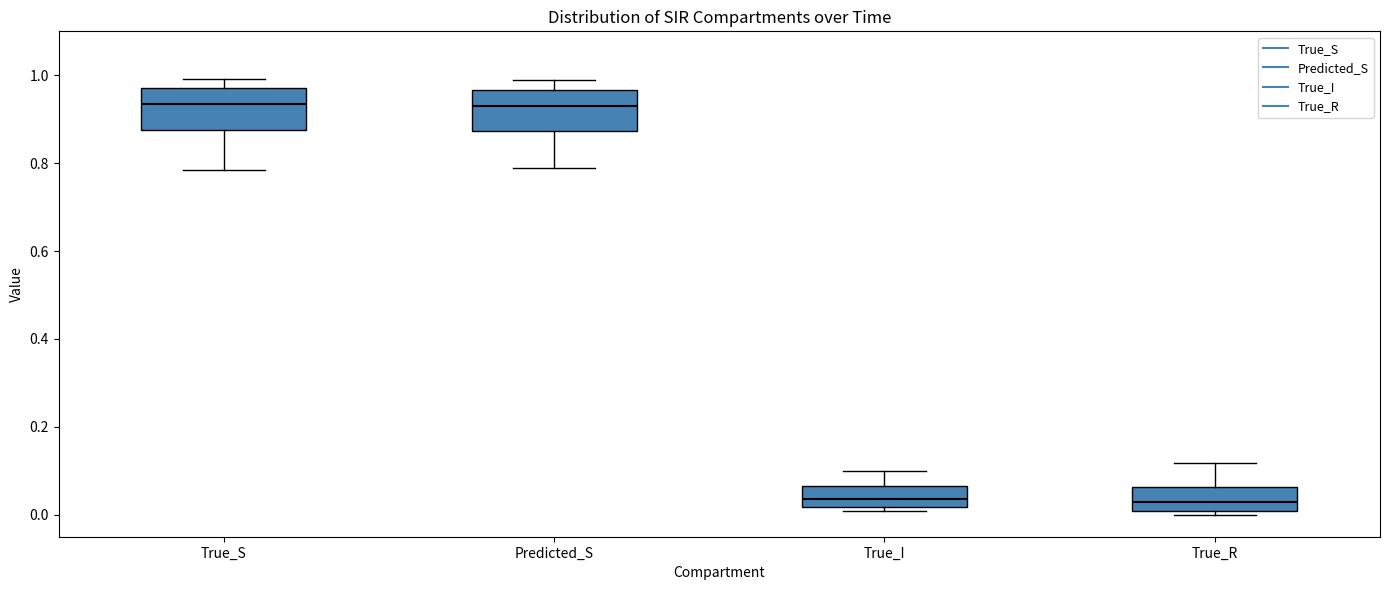

Reading left to right, read every box against the y-axis: the position of its median line, the range the box covers, and the ends of its whiskers. The values are not printed on the chart, so give them approximately, as read against the axis.

True_S: median 0.94, box 0.88 to 0.98, whiskers 0.78 to 1.00
Predicted_S: median 0.92, box 0.88 to 0.96, whiskers 0.78 to 1.00
True_I: median 0.04, box 0.02 to 0.06, whiskers 0.00 to 0.10
True_R: median 0.02, box 0.00 to 0.06, whiskers 0.00 (just below the box's lower edge) to 0.12